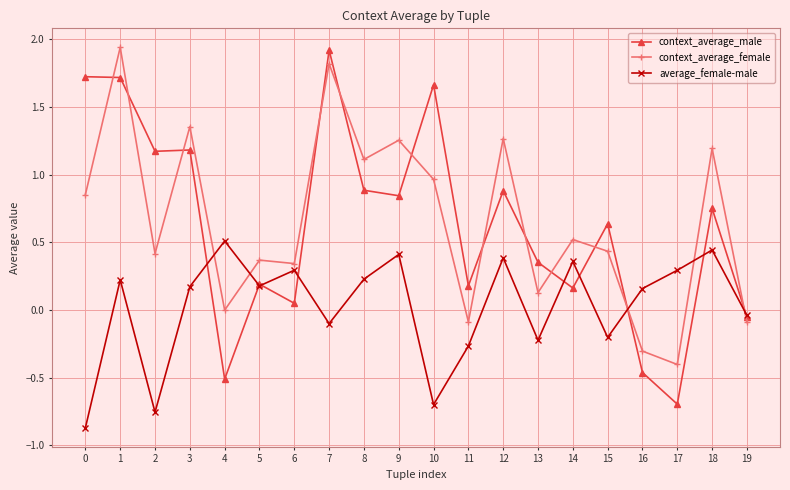

How many distinct data groups are displayed?

3